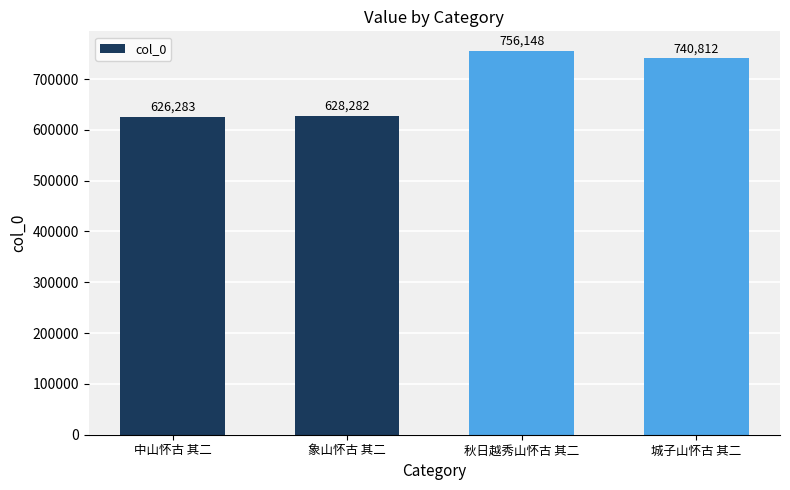

At which label does the data first exceed 740812?

秋日越秀山怀古 其二